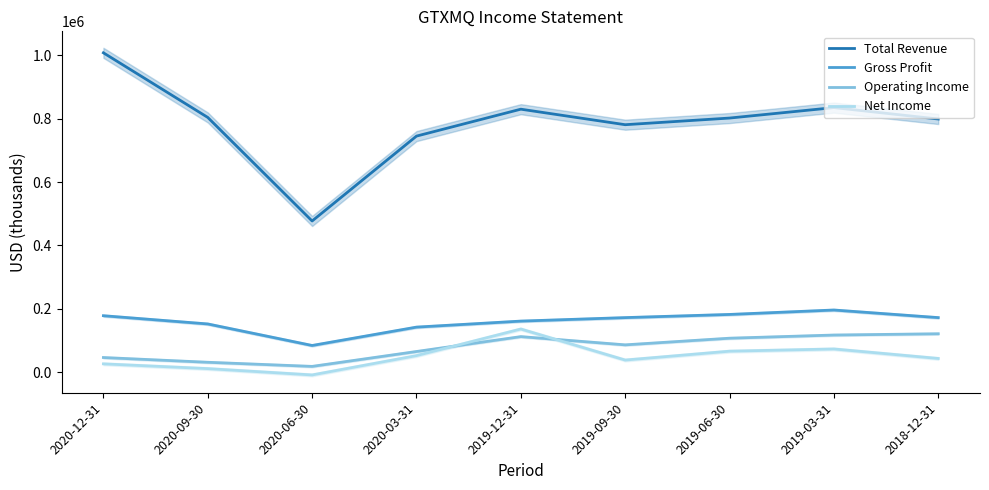

True or false: Net Income has a value of 66000 at 2019-06-30.

True